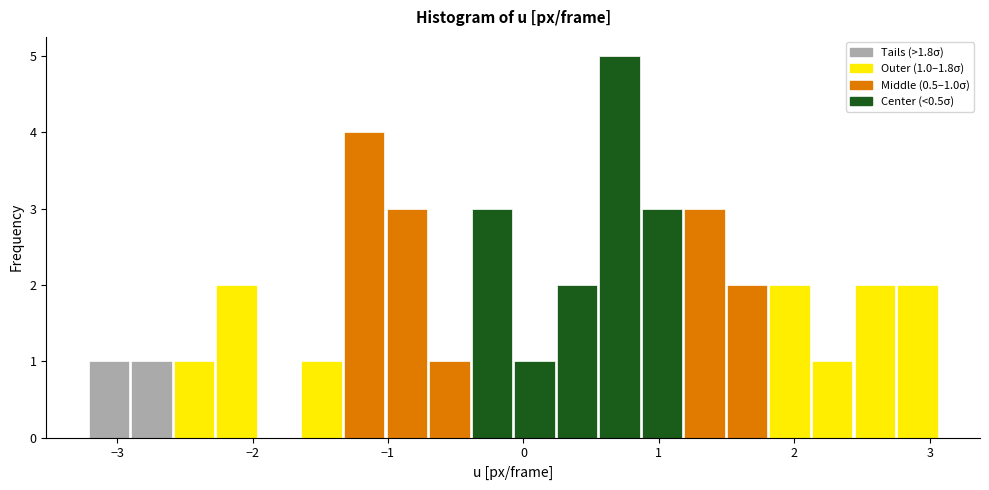

Around what value on the x-axis is the tallest bar? Give the approximate position of its centre, as read against the axis.

0.7